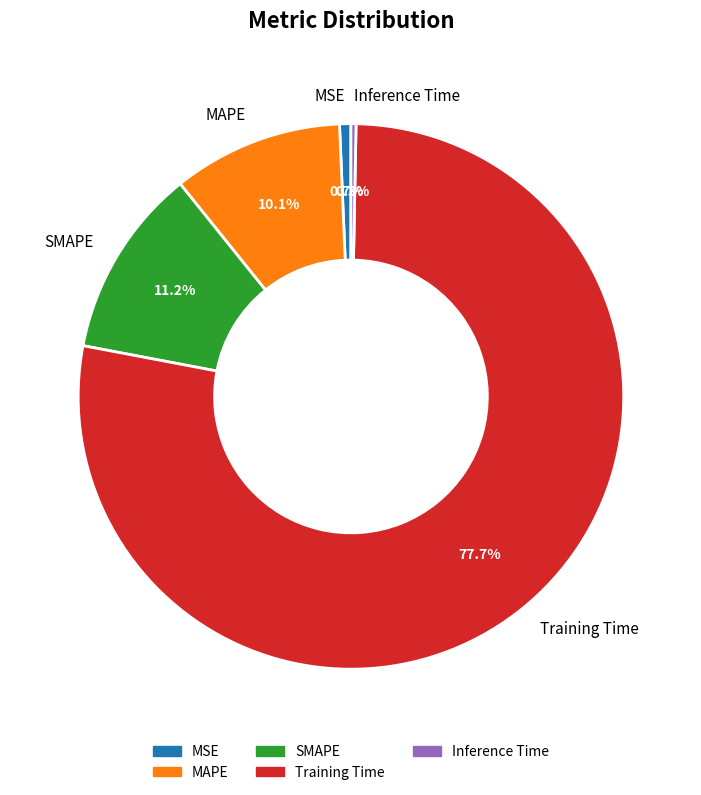

The Training Time slice represents 78% of the pie. True or false?

True